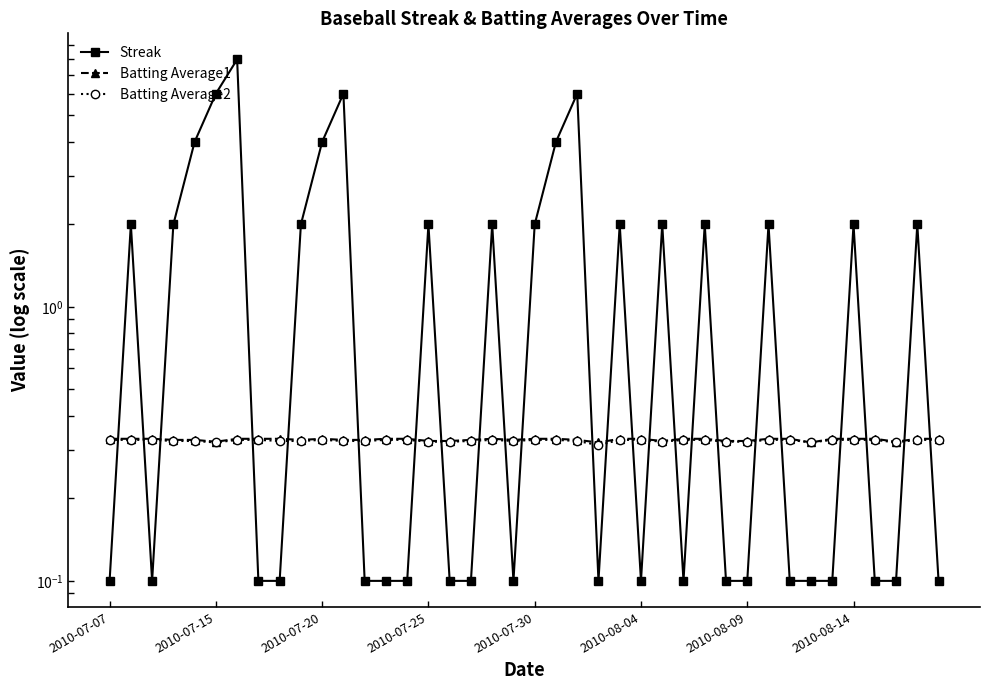

How many intersections are there between Batting Average1 and Streak?

24